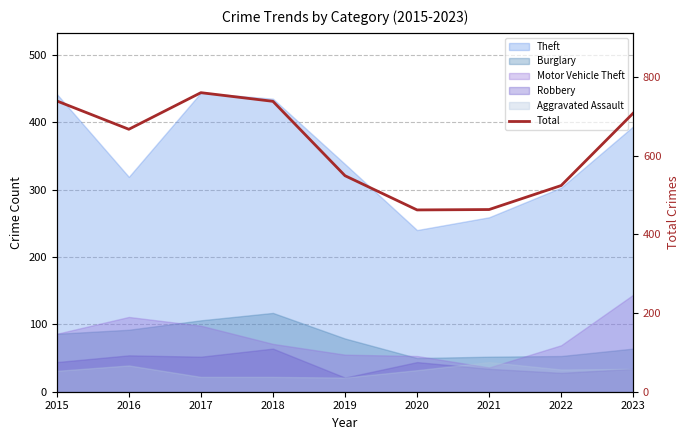

Reading left to right, extract all data points from this chart.

739	667	760	738	549	462	463	524	708